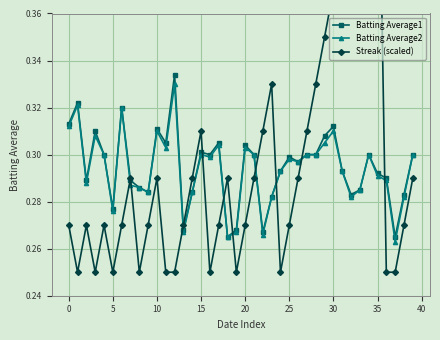

At which label is Batting Average2 closest to 0?

37